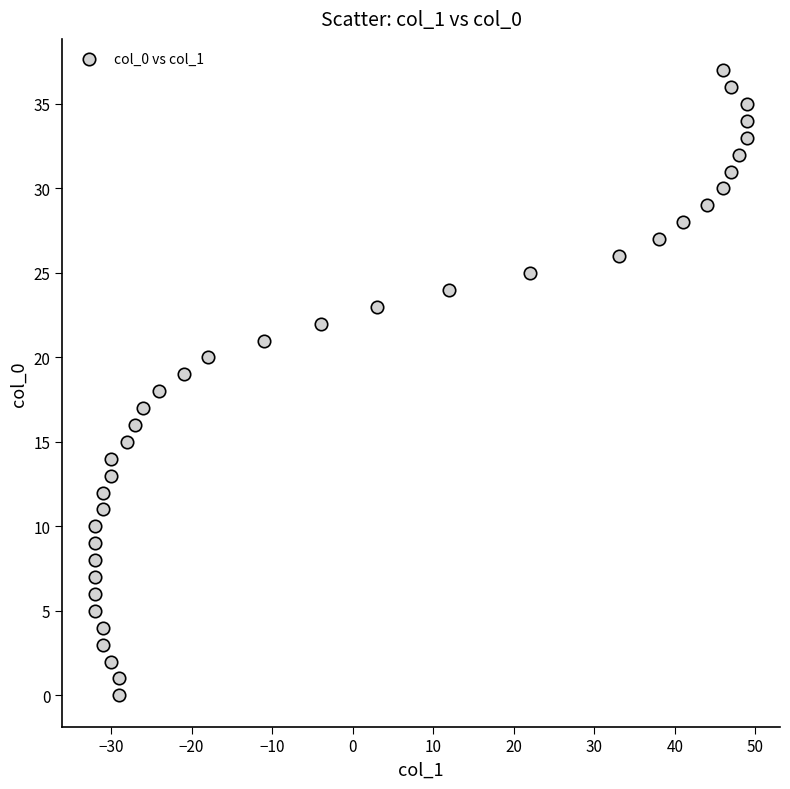

What is the range of X values (max minus min)?

81